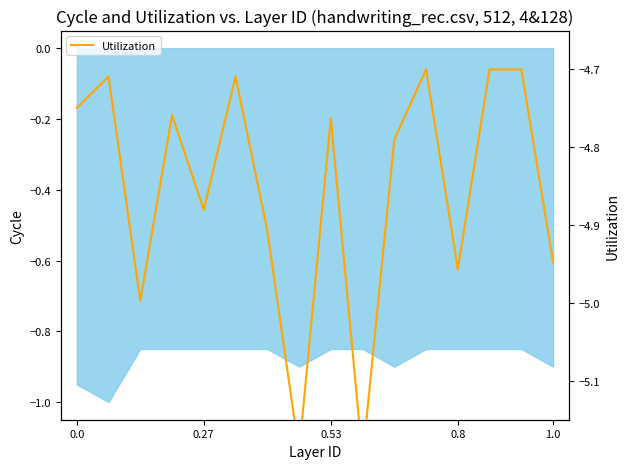

What is the value of the 6th point from the left?

-4.7